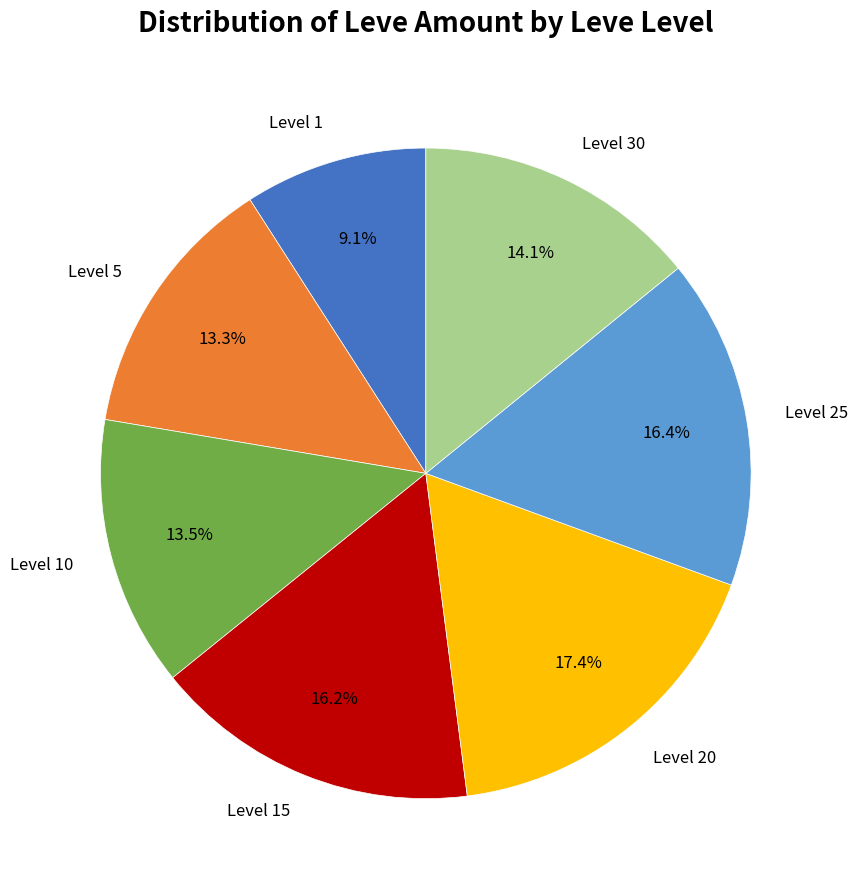

Does Level 25 account for over 50% of the chart?

No